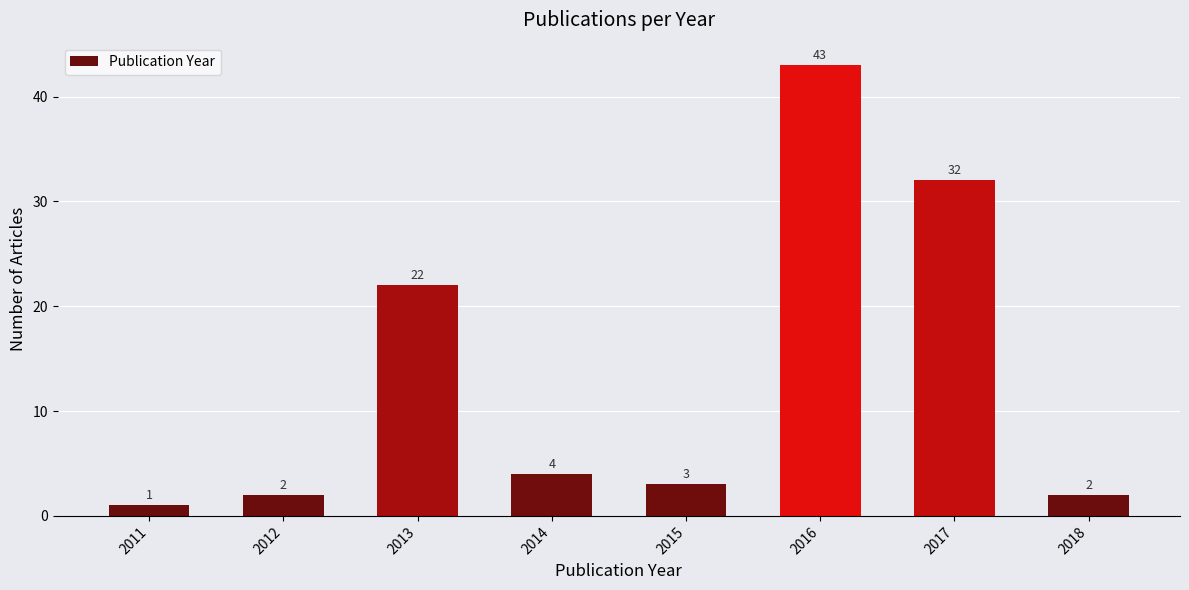

Reading left to right, what are all the values shown in this chart?

2011=1	2012=2	2013=22	2014=4	2015=3	2016=43	2017=32	2018=2